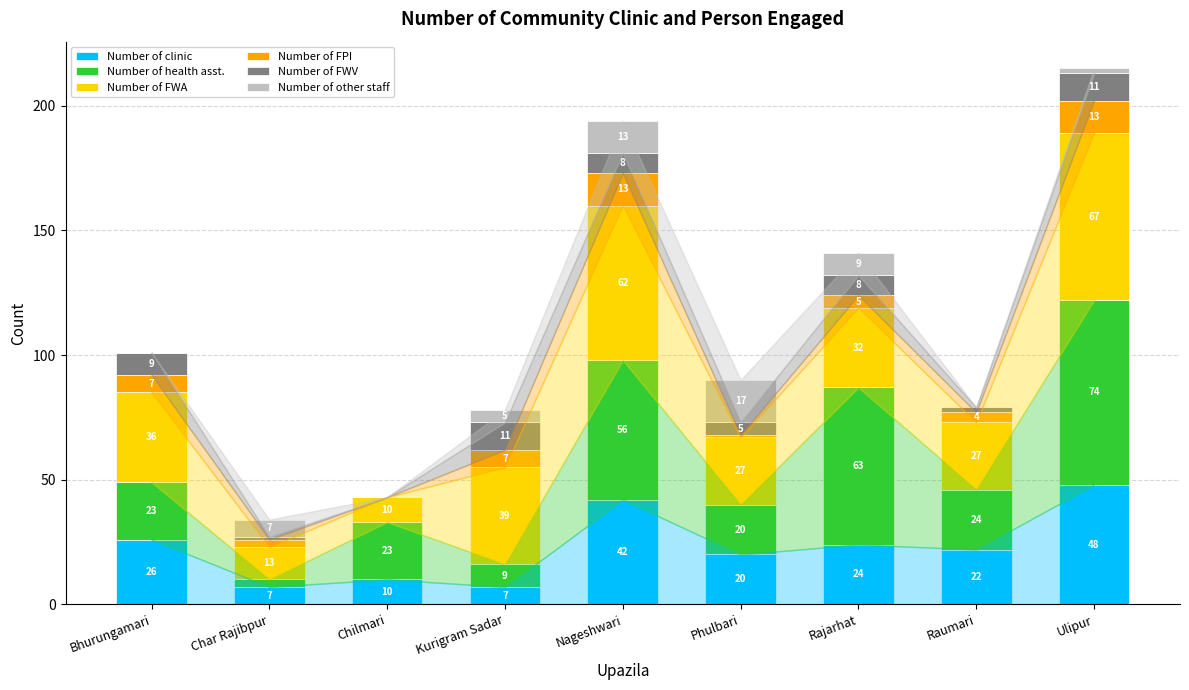

What is the total value across all series at Phulbari?

90